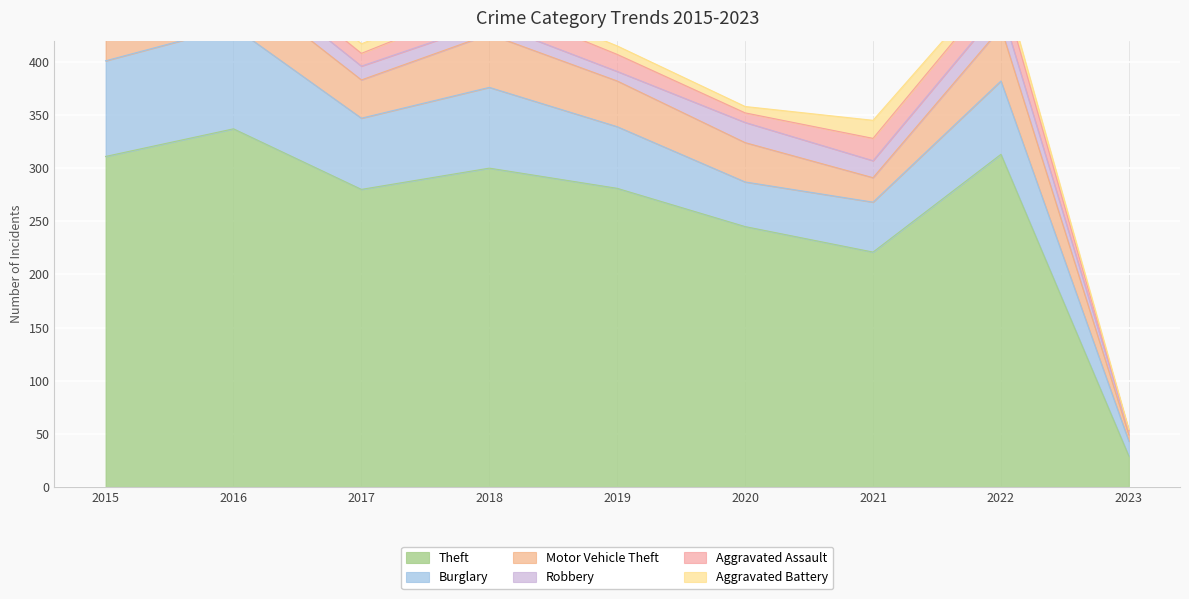

Which series has the largest total across all categories?

Theft